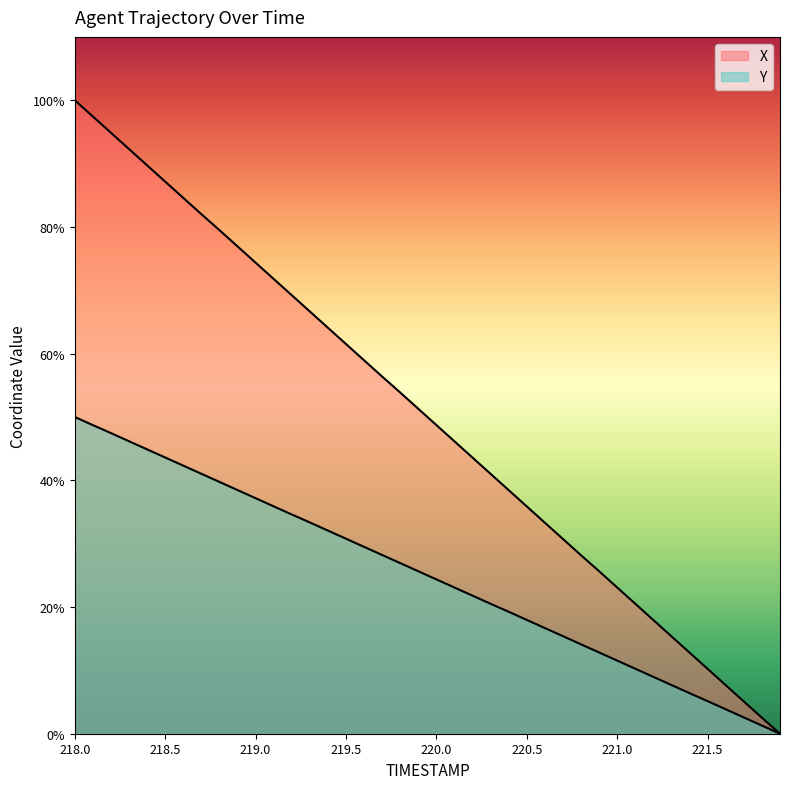

Reading right to left, what are all the values shown in this chart?

X: 0.0	2.5	5.1	7.7	10.2	12.8	15.4	17.9	20.5	23.1	25.6	28.2	30.7	33.3	35.9	38.4	41.0	43.6	46.1	48.7	51.3	53.9	56.4	58.9	61.5	64.1	66.7	69.2	71.8	74.4	76.9	79.5	82.0	84.6	87.2	89.7	92.3	94.9	97.4	100.0
Y: 0.0	1.3	2.6	3.9	5.1	6.4	7.7	9.0	10.3	11.5	12.8	14.1	15.4	16.7	18.0	19.2	20.5	21.8	23.1	24.4	25.6	26.9	28.2	29.5	30.8	32.1	33.4	34.6	35.9	37.2	38.5	39.7	41.0	42.3	43.6	44.9	46.2	47.5	48.7	50.0